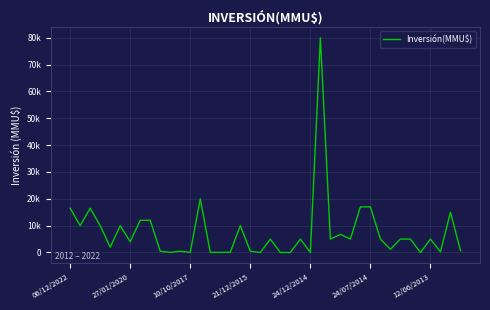

What is the maximum value shown in the chart?

80000